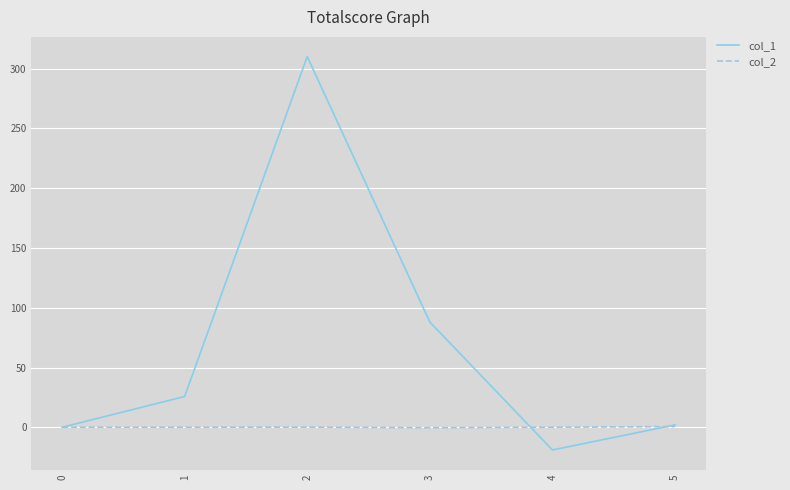

At which label does col_1 first exceed 25?

1